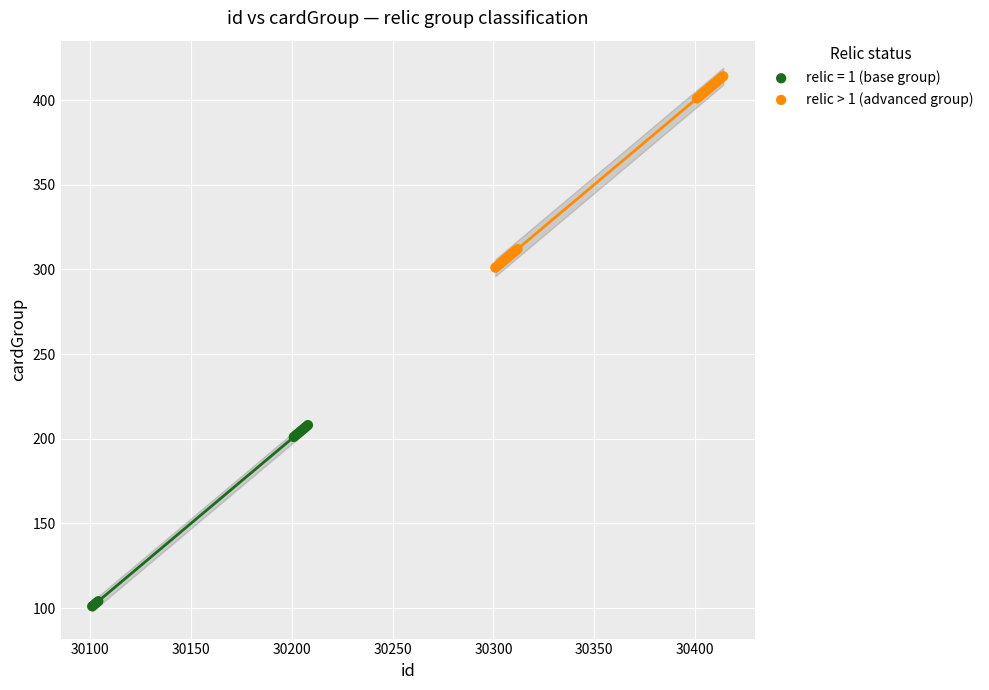

Which series reaches the minimum Y coordinate?

relic = 1 (base group)